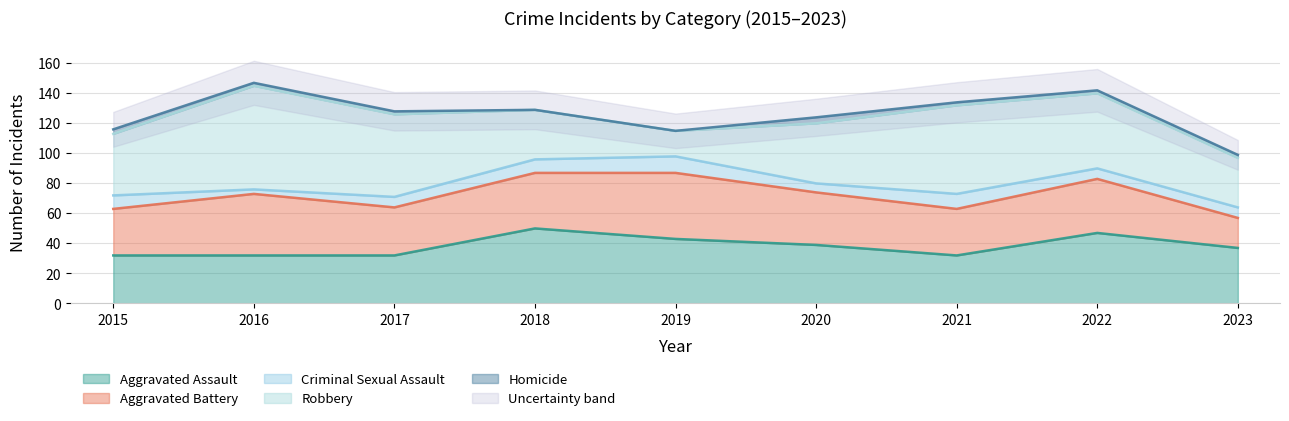

At which label does Criminal Sexual Assault reach its peak?

2019